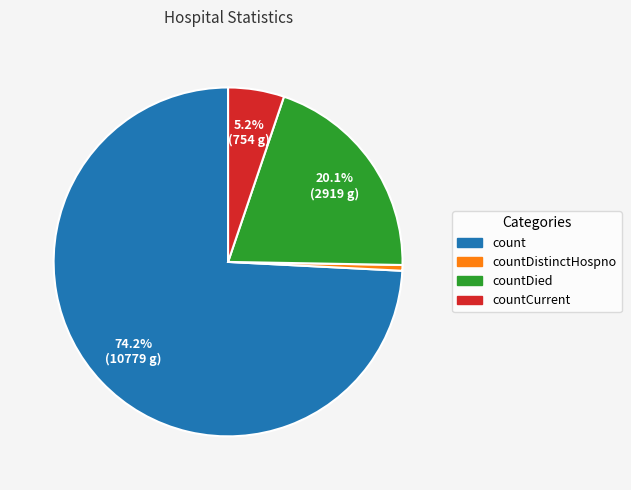

Is there any slice that represents more than half of the pie?

Yes